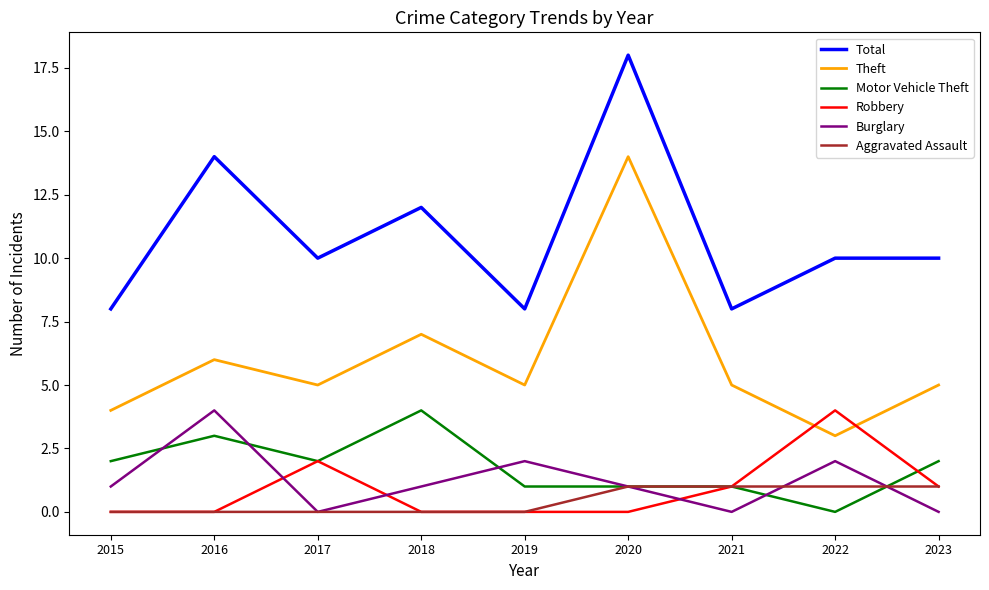

Between 2015 and 2018, which series saw the biggest shift?

Total